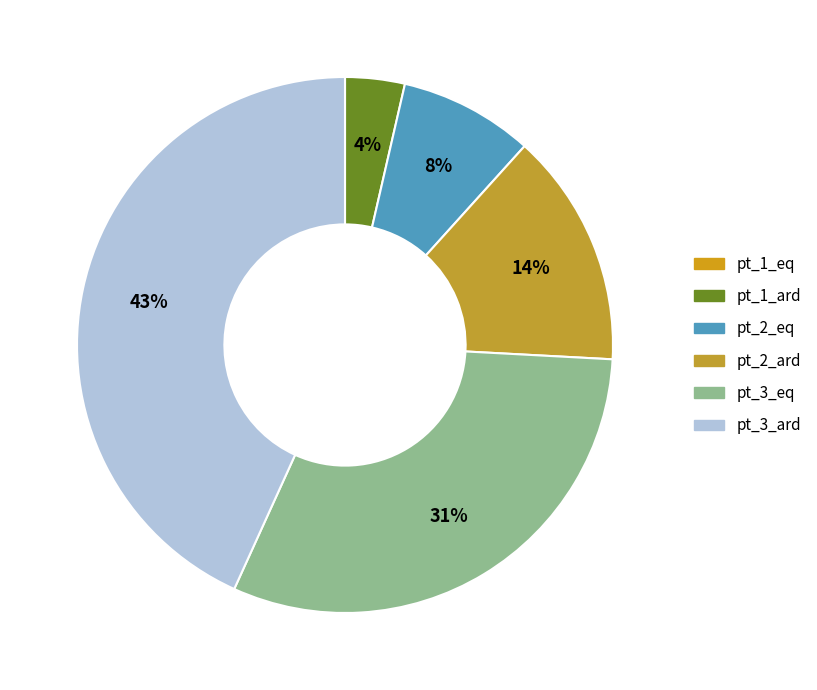

Which has a higher value, pt_2_ard or pt_2_eq?

pt_2_ard